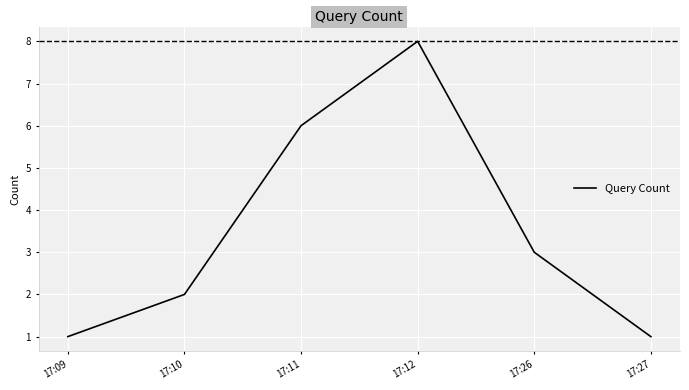

What is the sum of the values at 17:11 and 17:26?

9